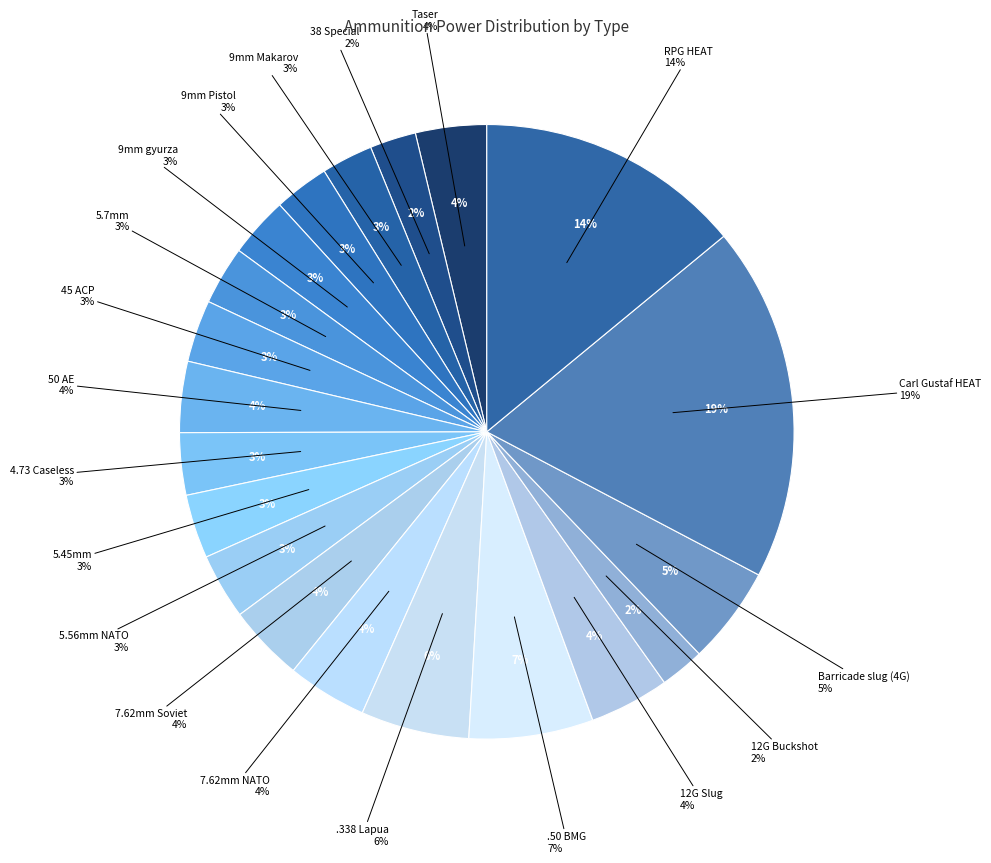

What percentage is NOT represented by Taser?

96.3%